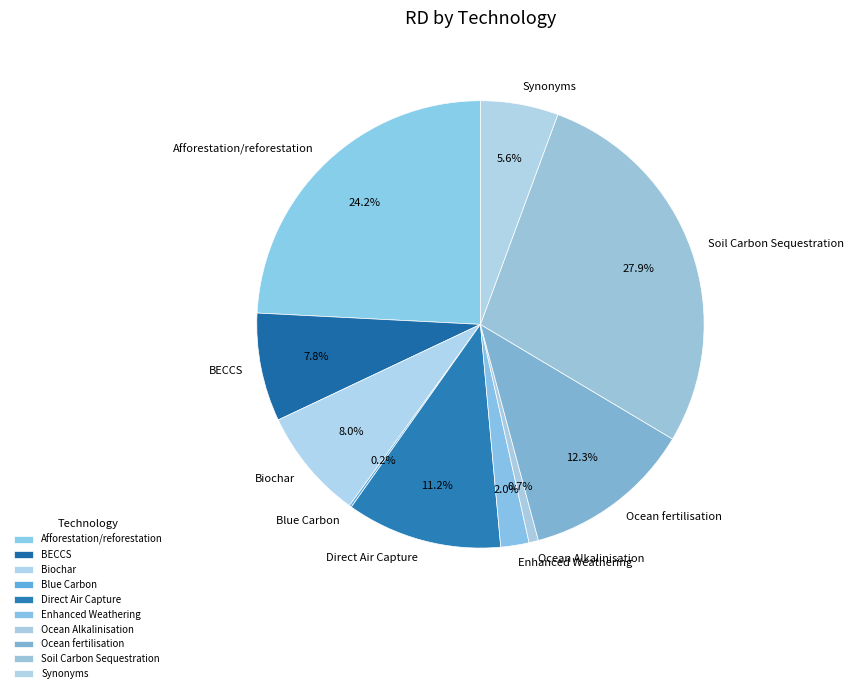

Is it true that Afforestation/reforestation is 24% of the pie?

True